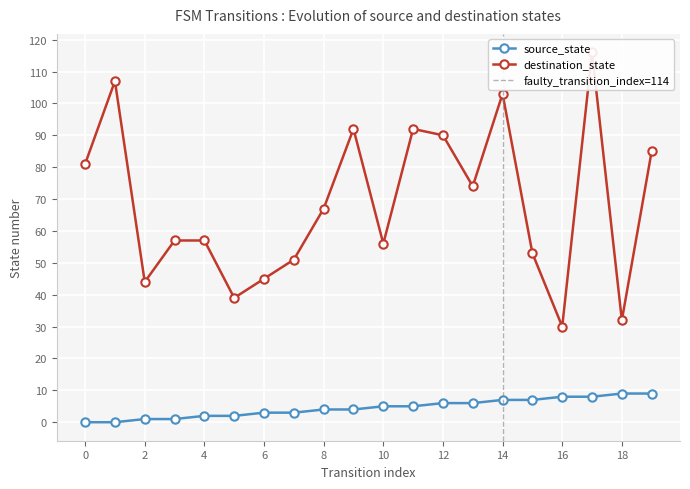

Reading left to right, transcribe all the data shown in this chart.

source_state: 0	0	1	1	2	2	3	3	4	4	5	5	6	6	7	7	8	8	9	9
destination_state: 81	107	44	57	57	39	45	51	67	92	56	92	90	74	103	53	30	116	32	85